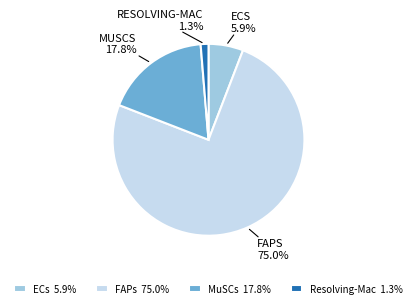

What is the majority slice?

FAPs